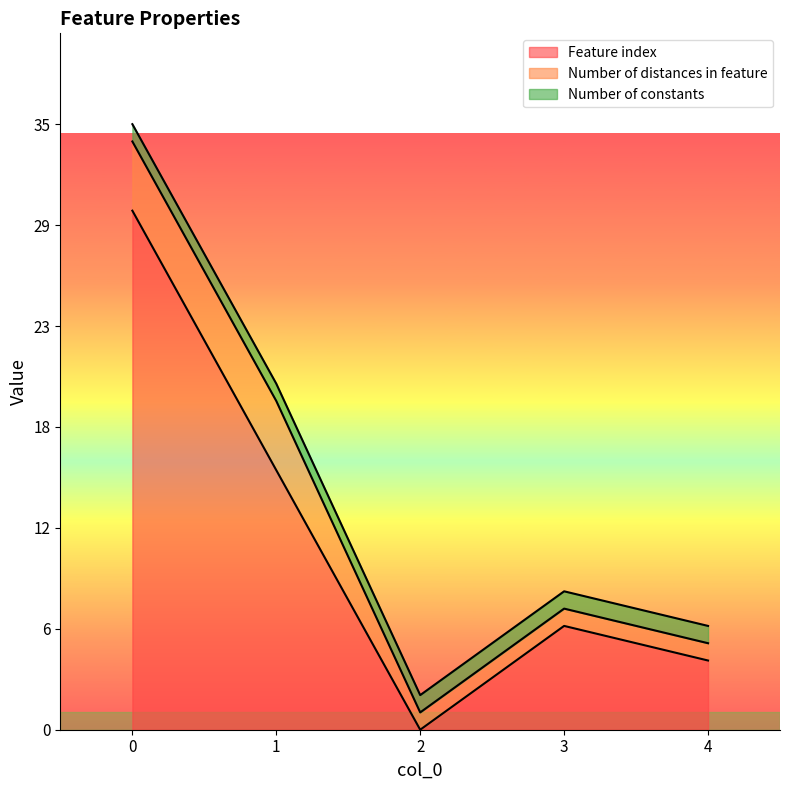

What is the total value across all series at 0?

35